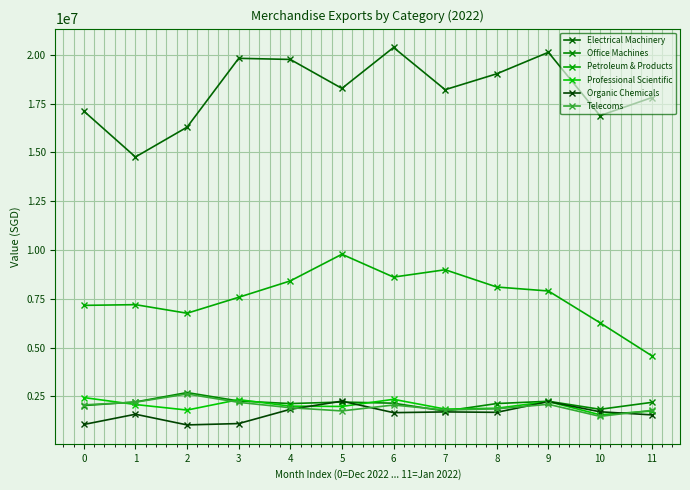

Where is Organic Chemicals nearest to the value 1643884?

6